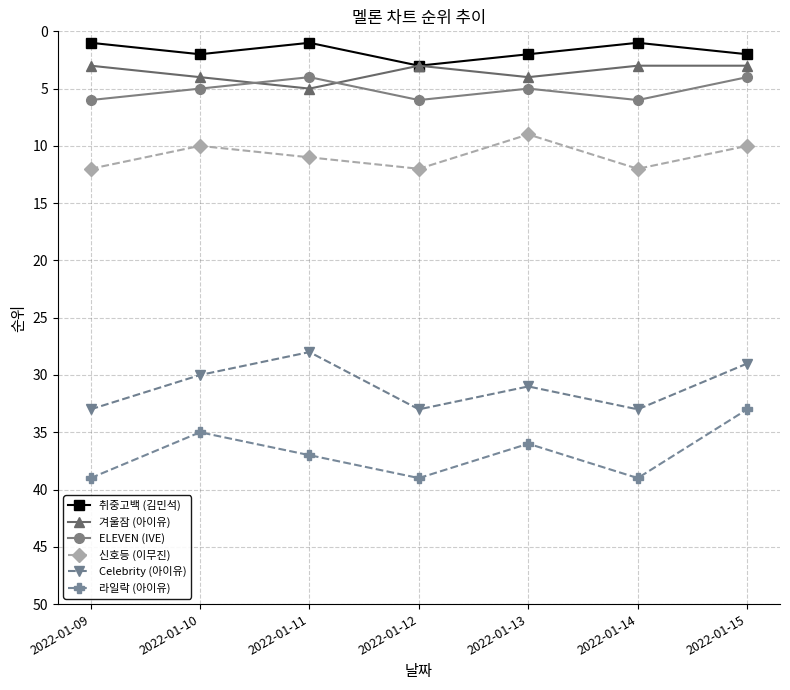

Where is the first local maximum for 라일락 (아이유)?

2022-01-12